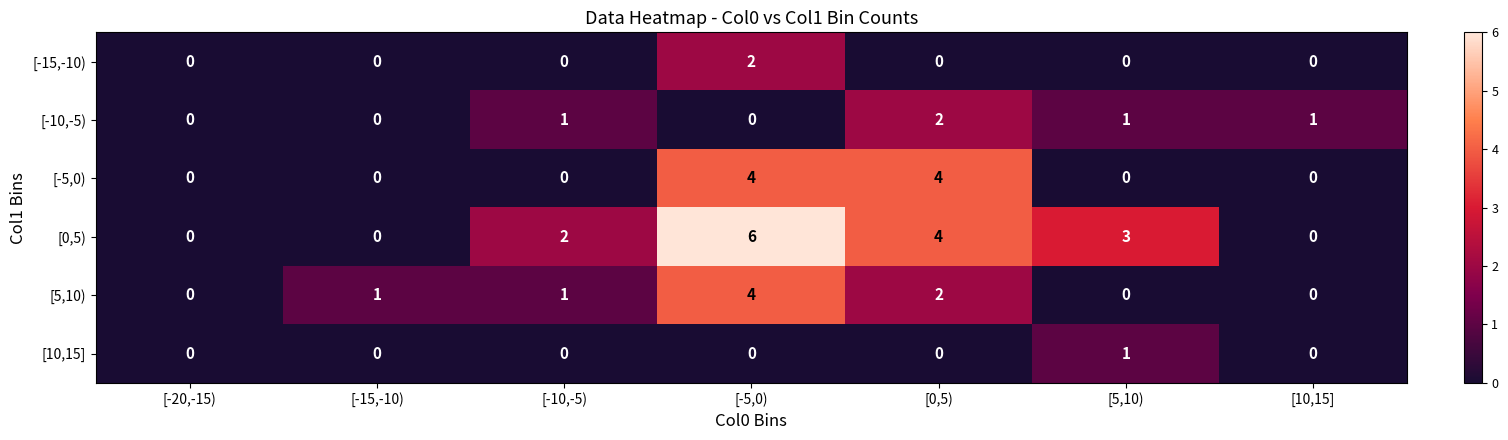

Which series has the widest spread of values?

[0,5)